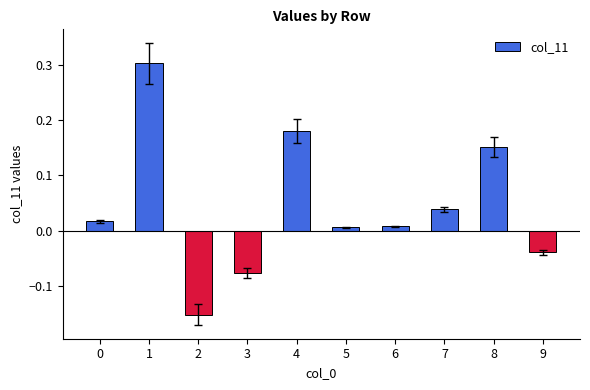

Count the number of categories in the chart.

10